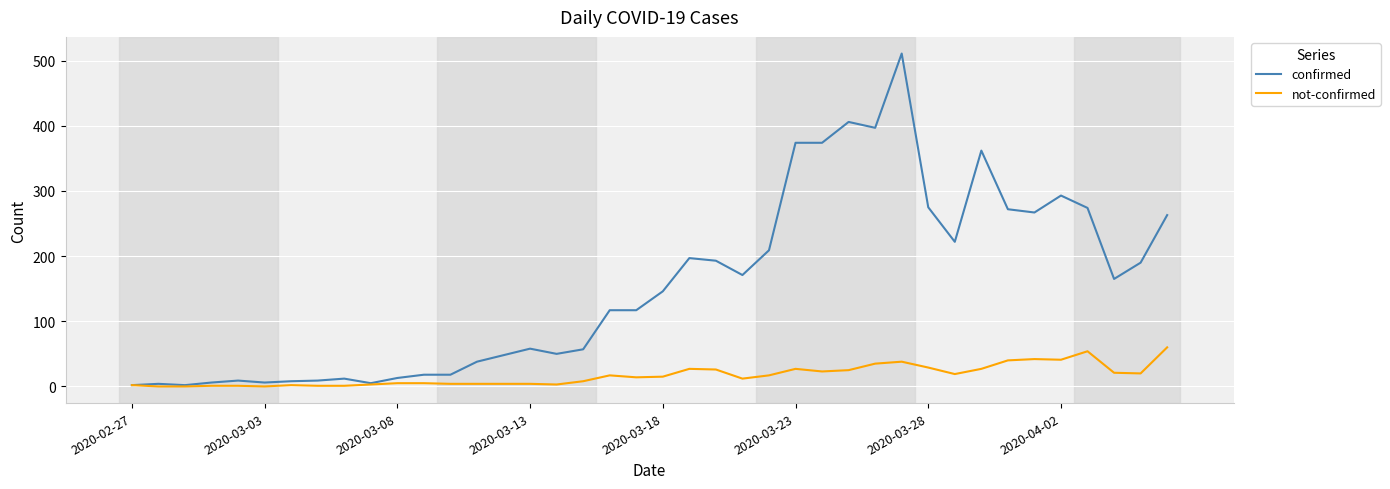

List the series in order of their overall mean, lowest first.

not-confirmed, confirmed